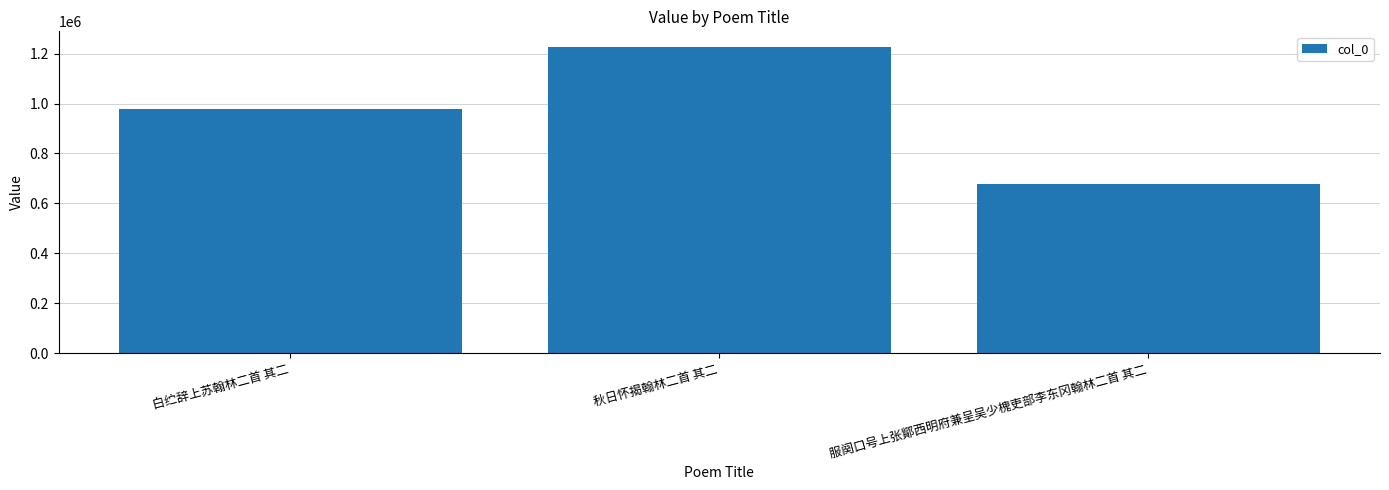

What is the change in value from 秋日怀揭翰林二首 其二 to 服阕口号上张鄮西明府兼呈吴少槐吏部李东冈翰林二首 其二?

-550630